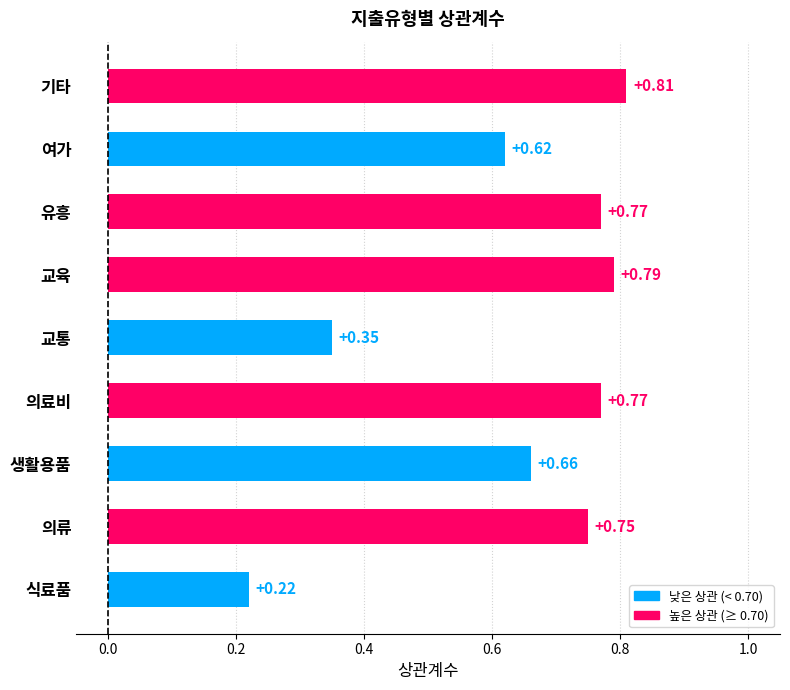

What is the sum of all values?

5.7